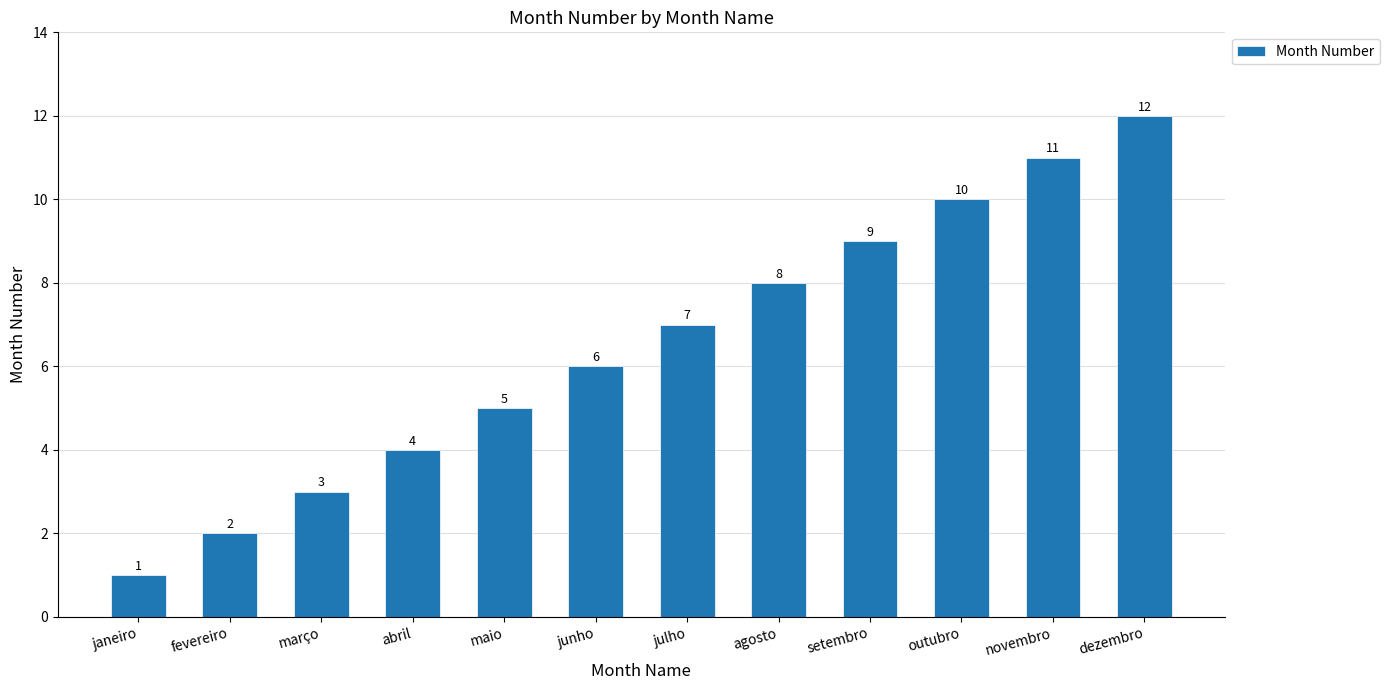

Between abril and julho, which is larger?

julho